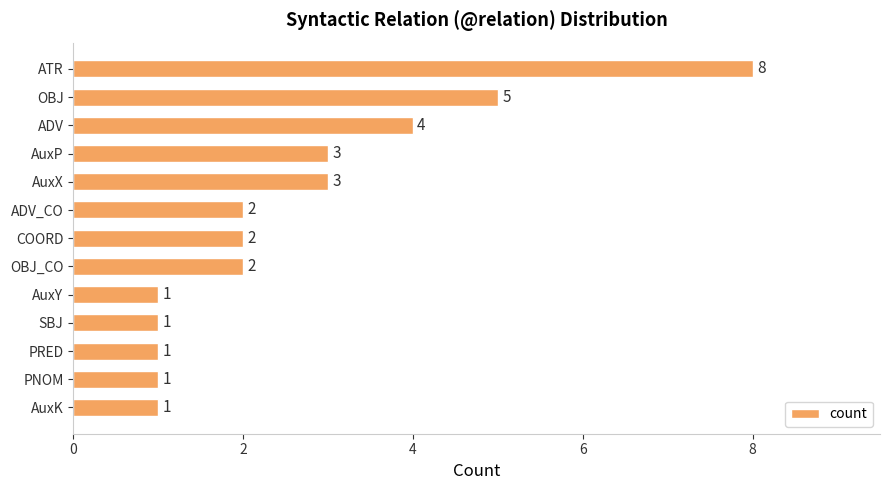

What is the greatest value displayed?

8